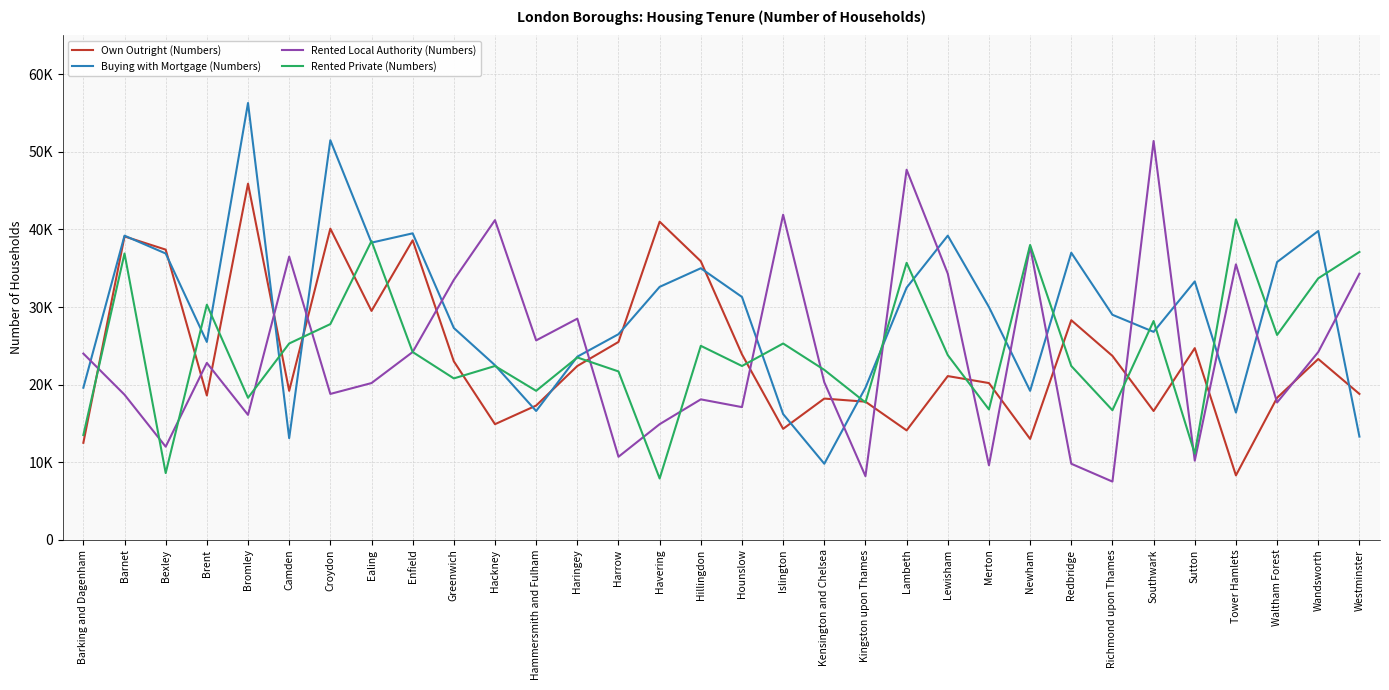

Is this an area chart (filled region under the line)?

No